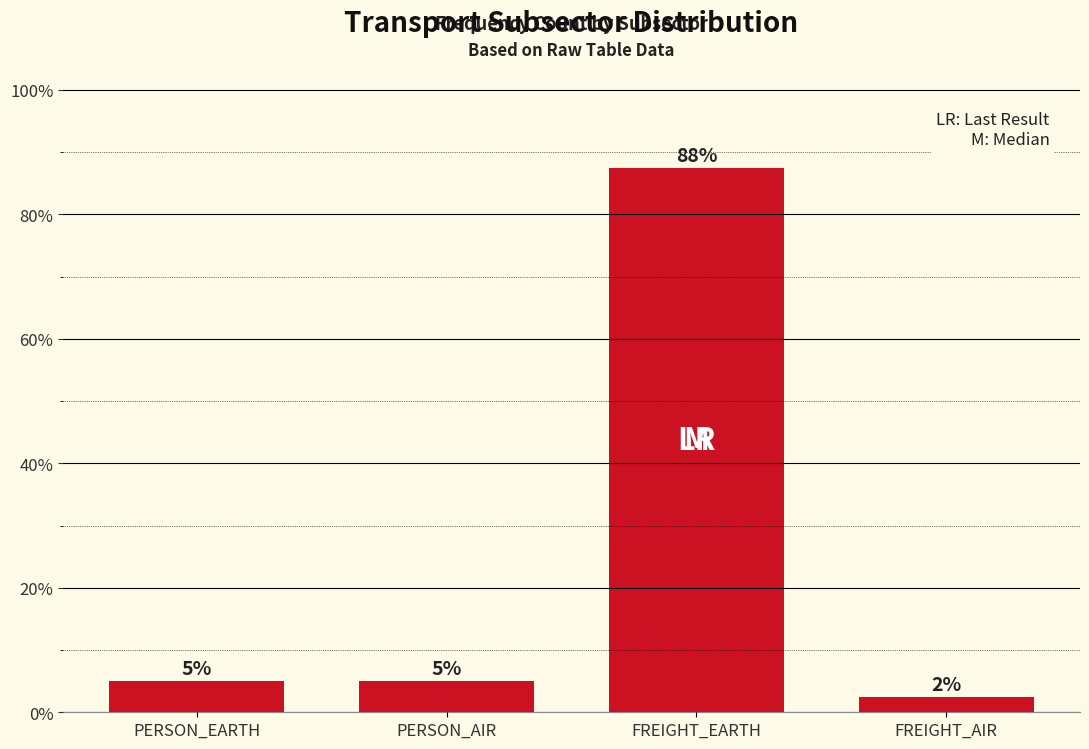

What is the average value?

25.0